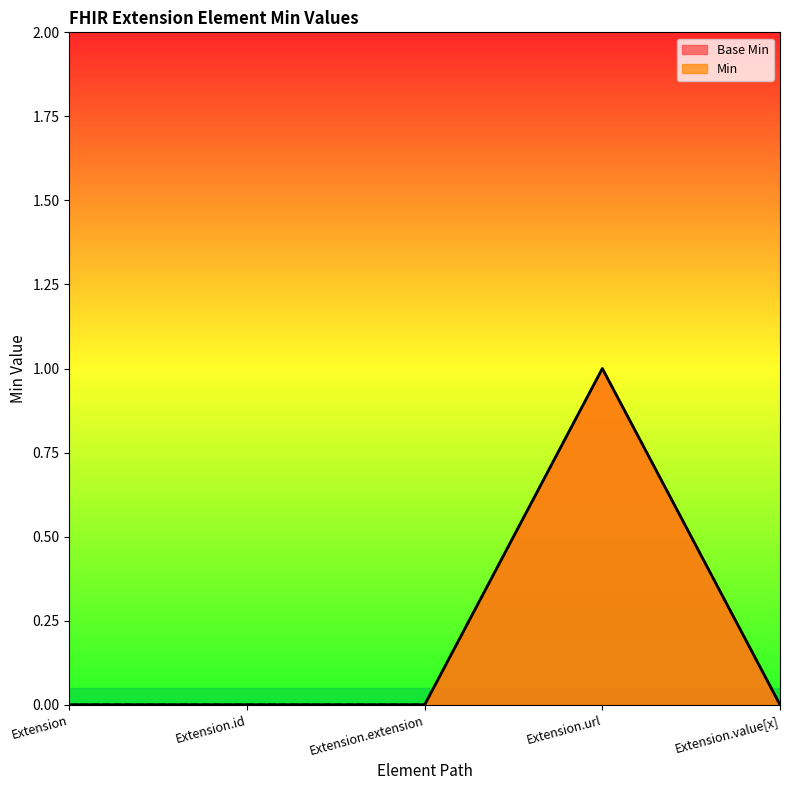

What is the highest value of the Min series?

1